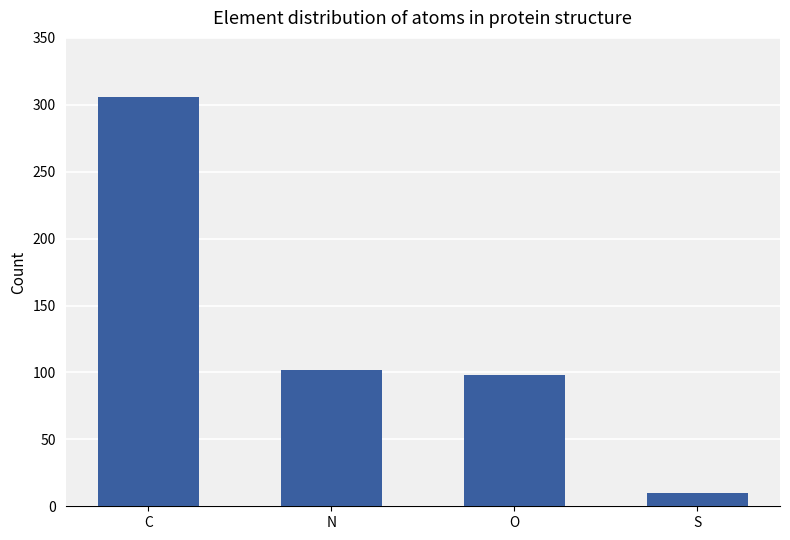

What is the difference between the maximum and minimum values?

296